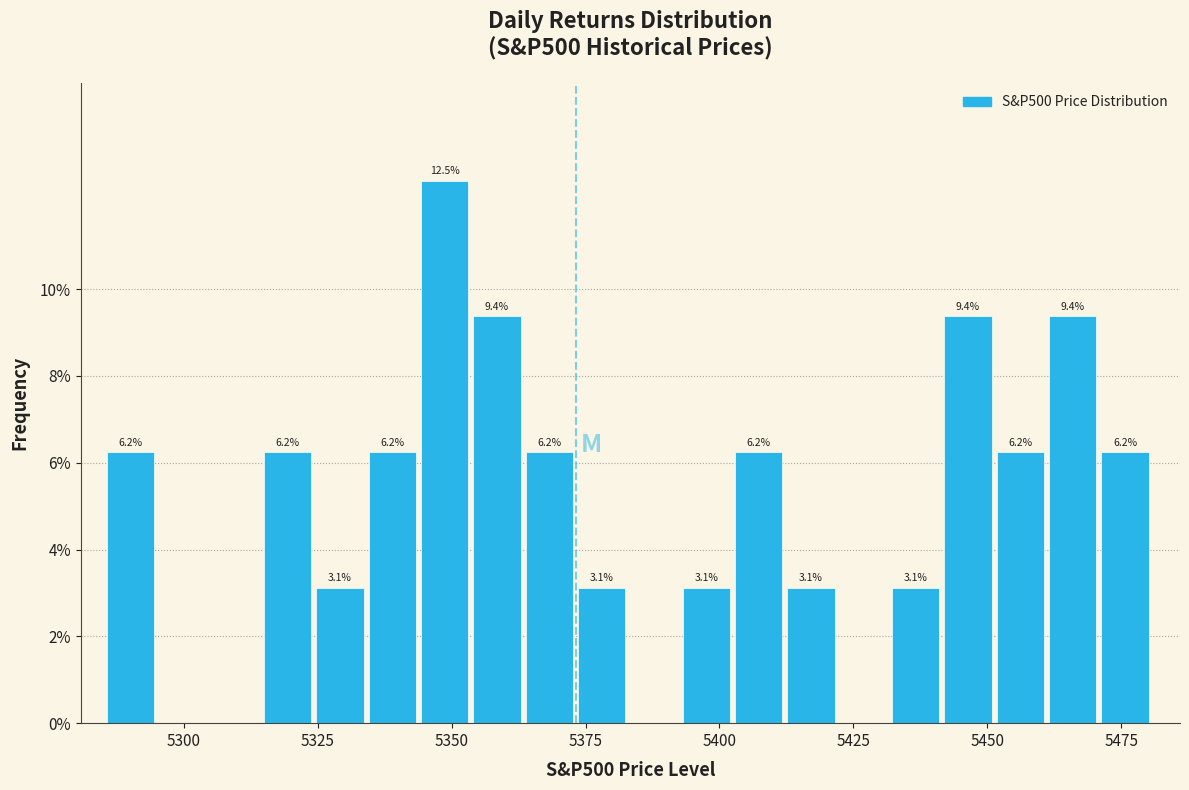

Around what value on the x-axis is the tallest bar? Give the approximate position of its centre, as read against the axis.

5350